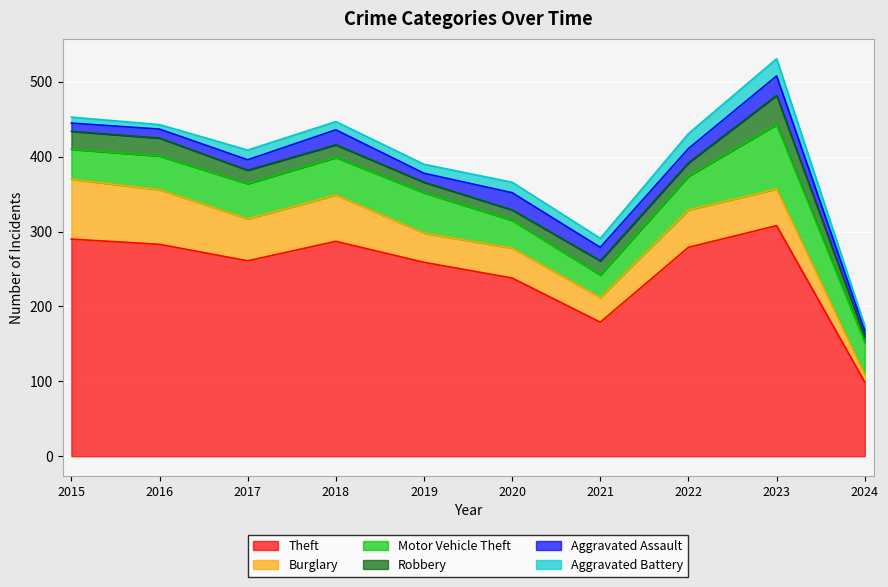

What is the difference between the maximum and minimum values in the Motor Vehicle Theft series?

56